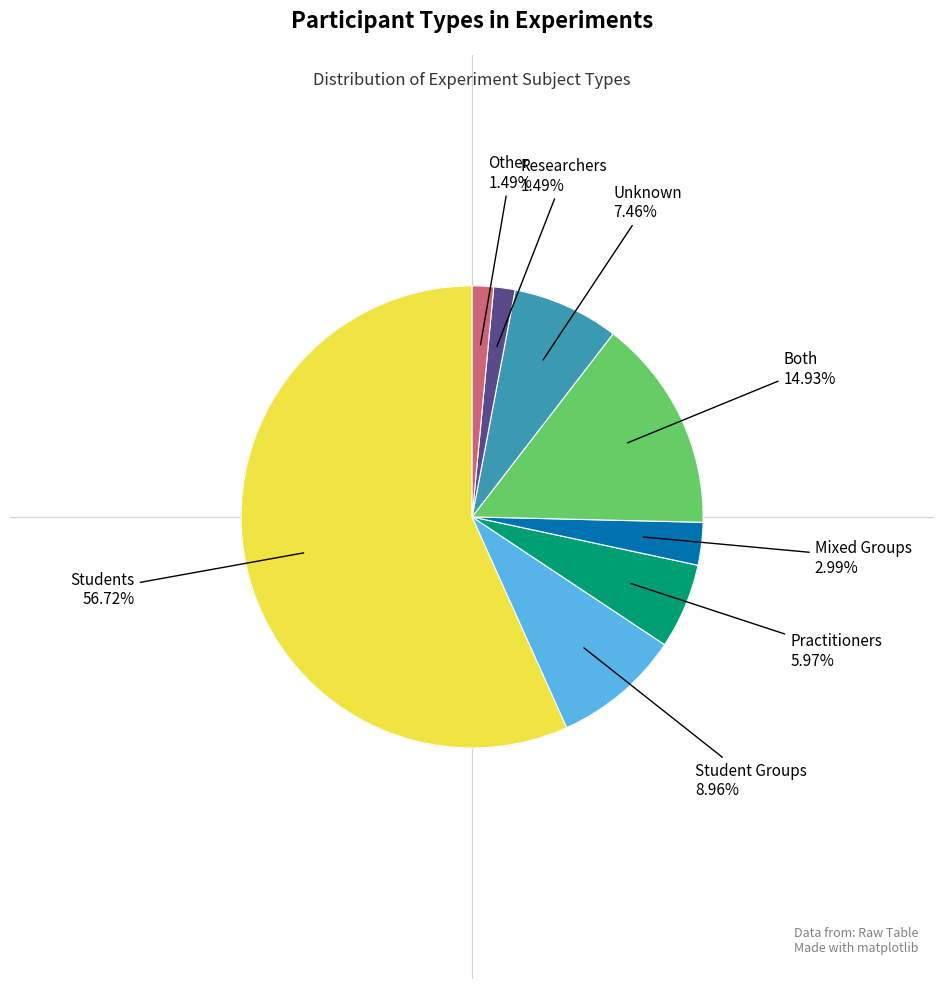

Does Unknown account for over 50% of the chart?

No